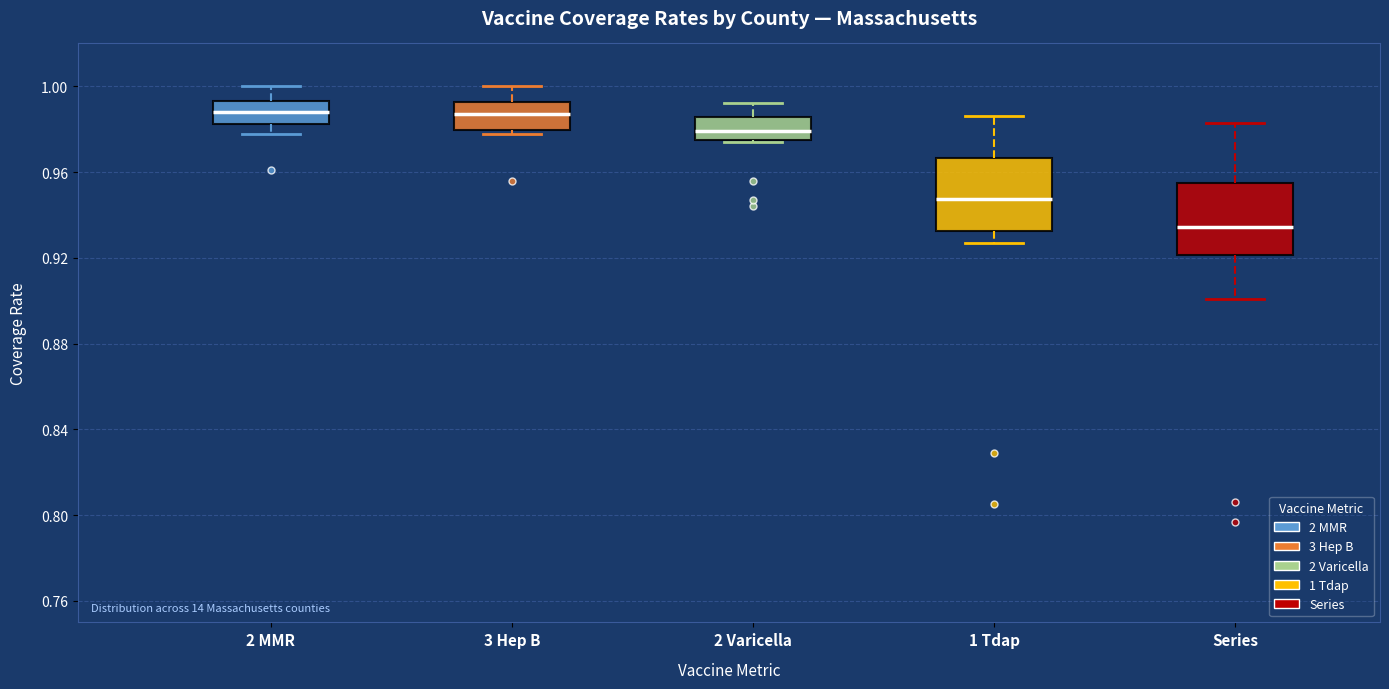

Where is the upper edge of the box for 3 Hep B on the y-axis? The values are not printed on the chart, so give them approximately, as read against the axis.

0.995